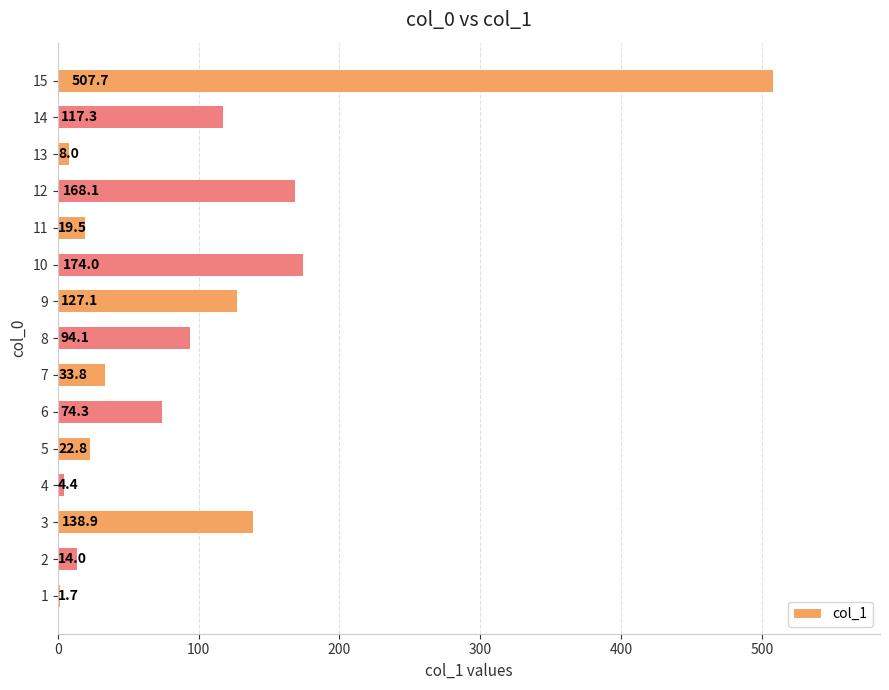

Reading bottom to top, transcribe all the data shown in this chart.

1=1.7	2=14.0	3=138.9	4=4.4	5=22.8	6=74.3	7=33.8	8=94.1	9=127.1	10=174.0	11=19.5	12=168.1	13=8.0	14=117.3	15=507.7